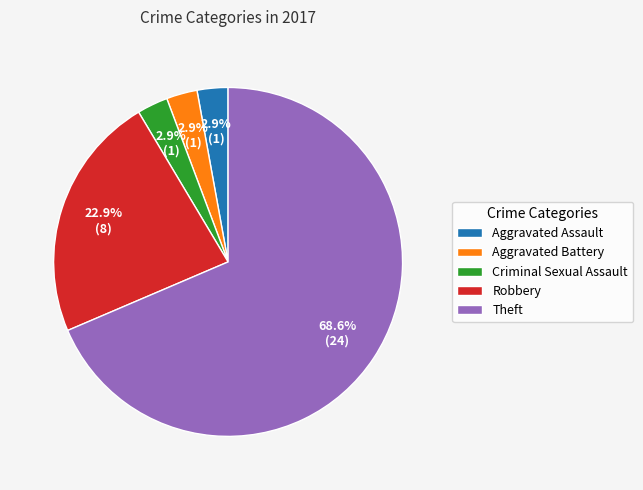

True or false: Theft accounts for 69% of the total.

True